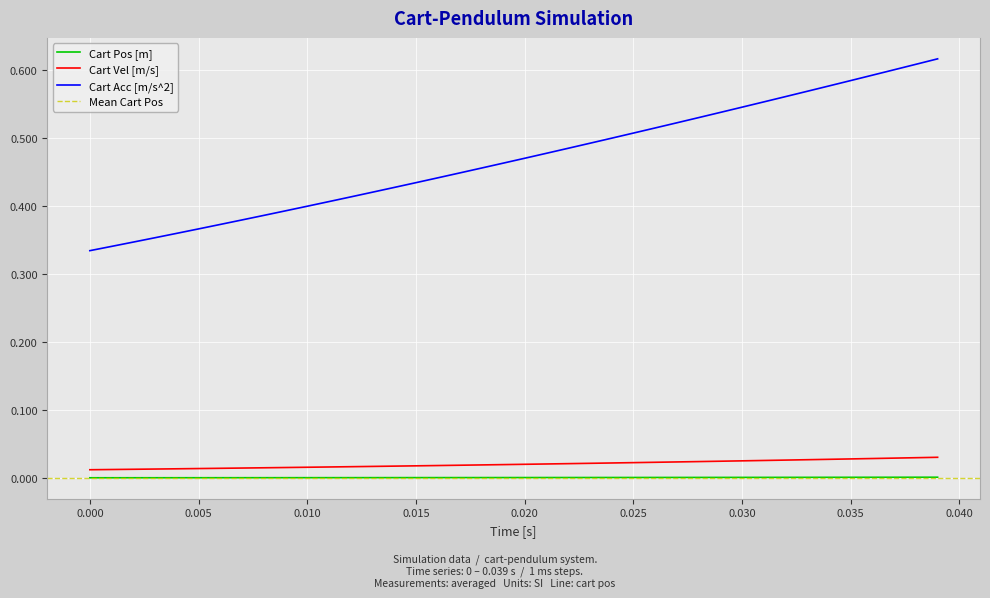

True or false: Cart Acc [m/s^2] and Cart Pos [m] cross at least once.

False